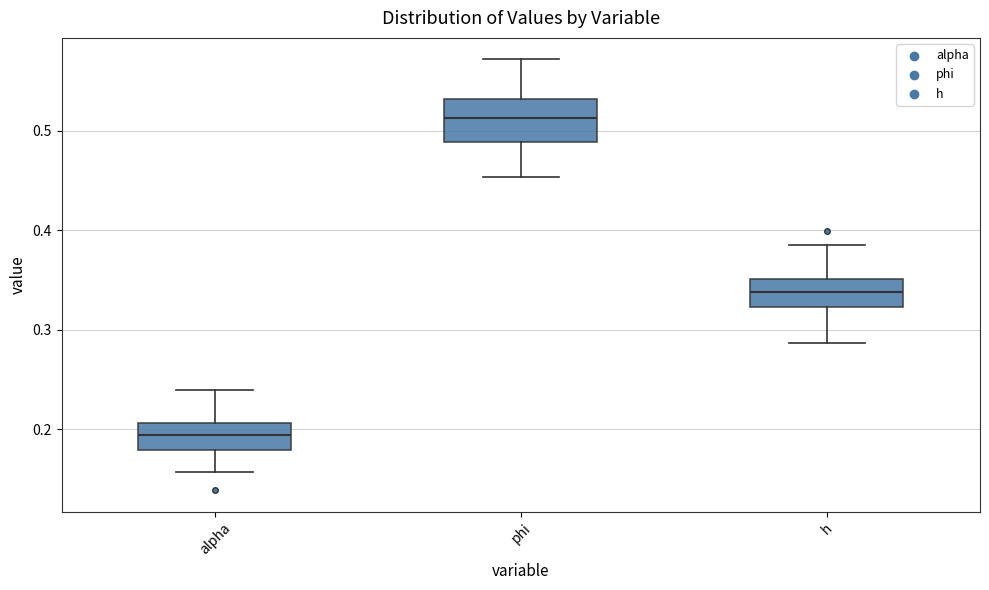

Reading left to right, read every box against the y-axis: the position of its median line, the range the box covers, and the ends of its whiskers. The values are not printed on the chart, so give them approximately, as read against the axis.

alpha: median 0.19, box 0.18 to 0.21, whiskers 0.16 to 0.24
phi: median 0.51, box 0.49 to 0.53, whiskers 0.45 to 0.57
h: median 0.34, box 0.32 to 0.35, whiskers 0.29 to 0.39